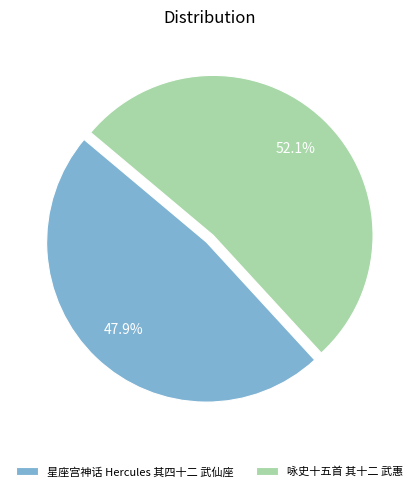

Which category has the smallest portion of the pie?

星座宫神话 Hercules 其四十二 武仙座